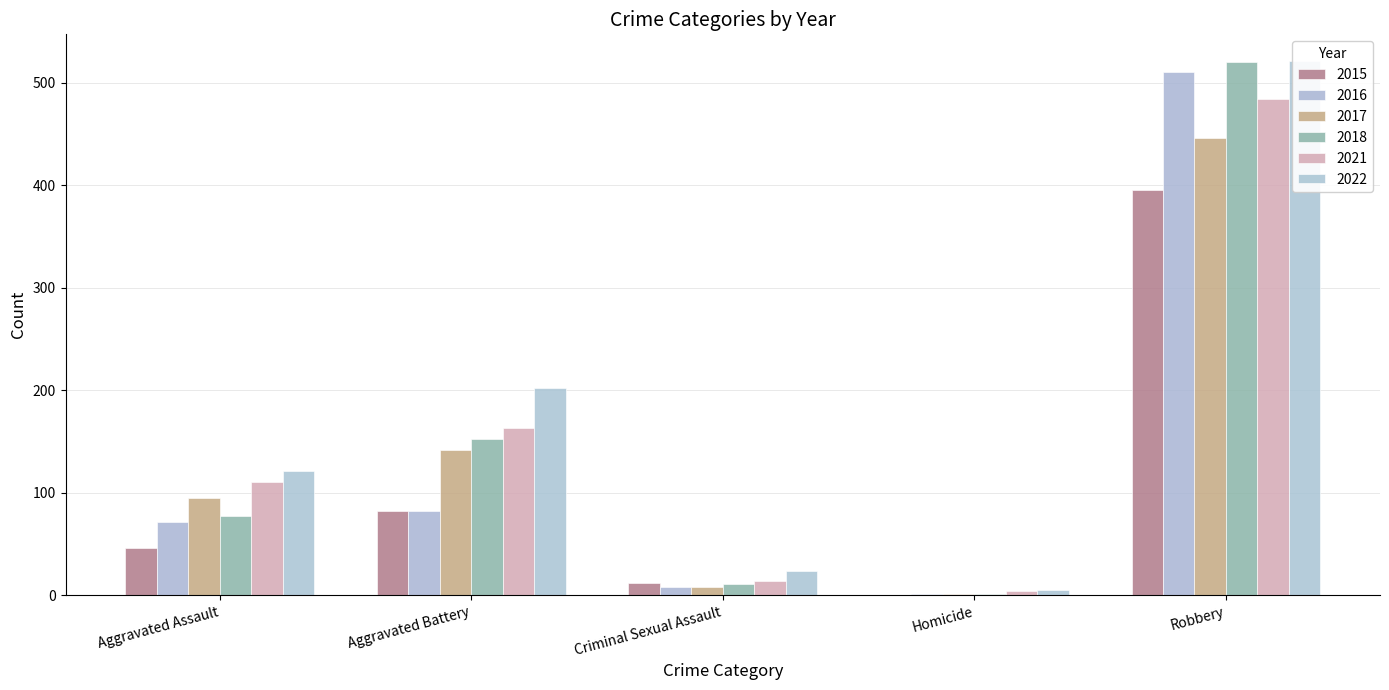

How many values in the 2018 series exceed 77?

2